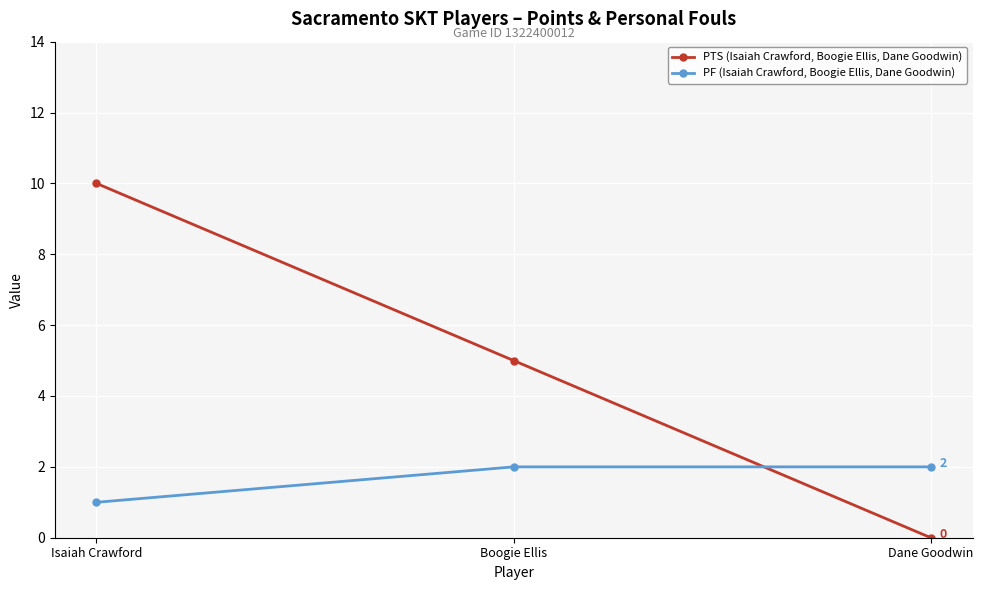

What is the average value of the PF (Isaiah Crawford, Boogie Ellis, Dane Goodwin) series?

2